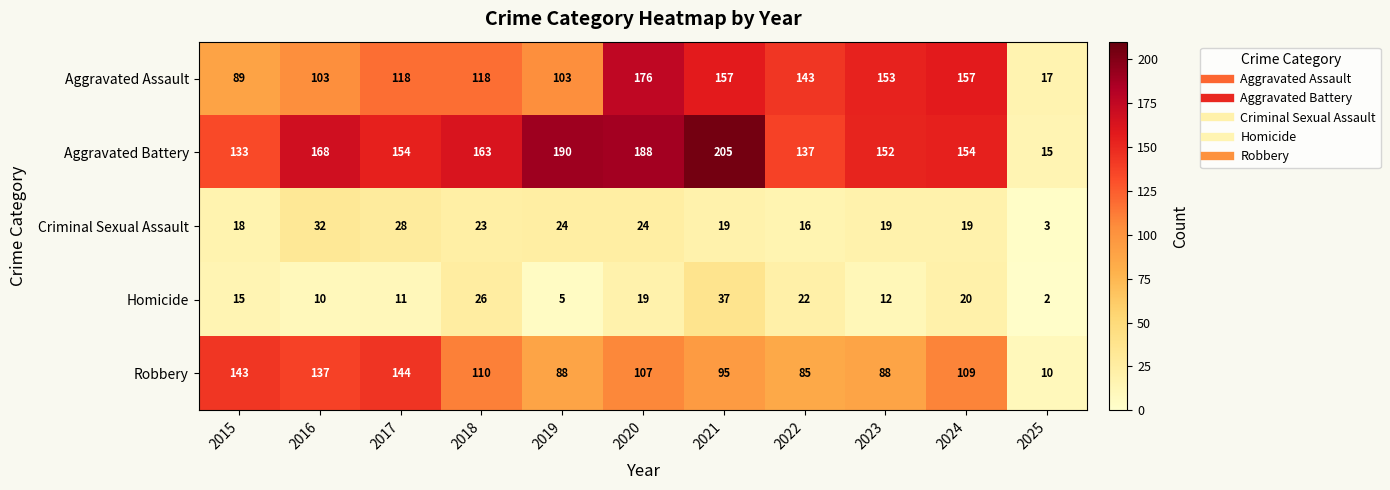

What is the sum of all Aggravated Battery values?

1659